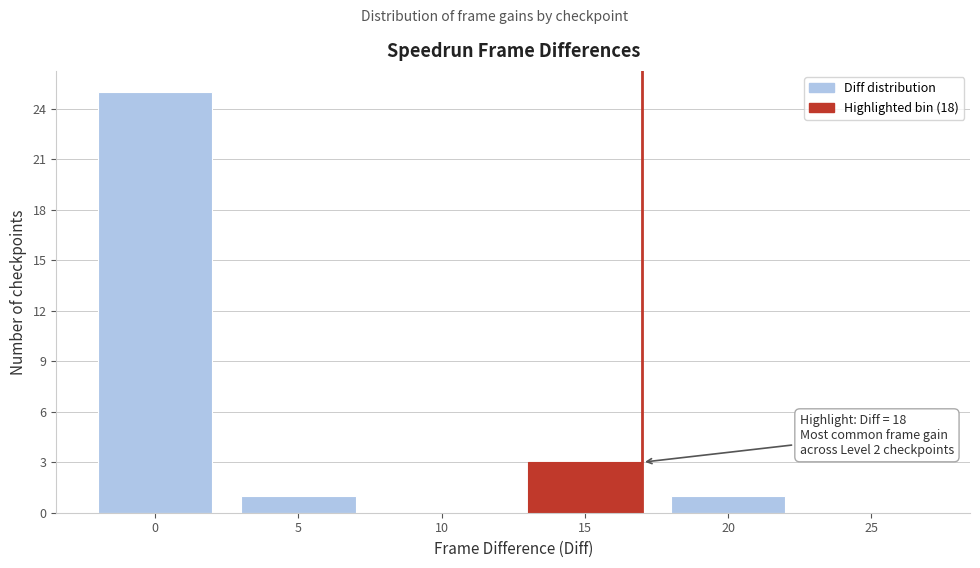

Reading left to right, transcribe all the data shown in this chart.

0=25	5=1	10=0	15=3	20=1	25=0